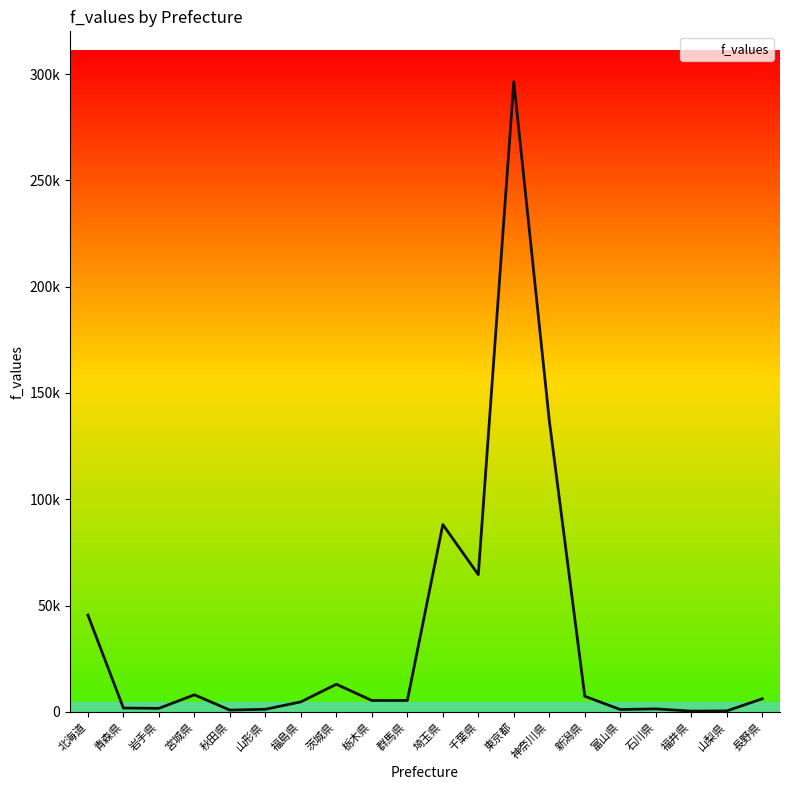

What is the average value?

34505.8